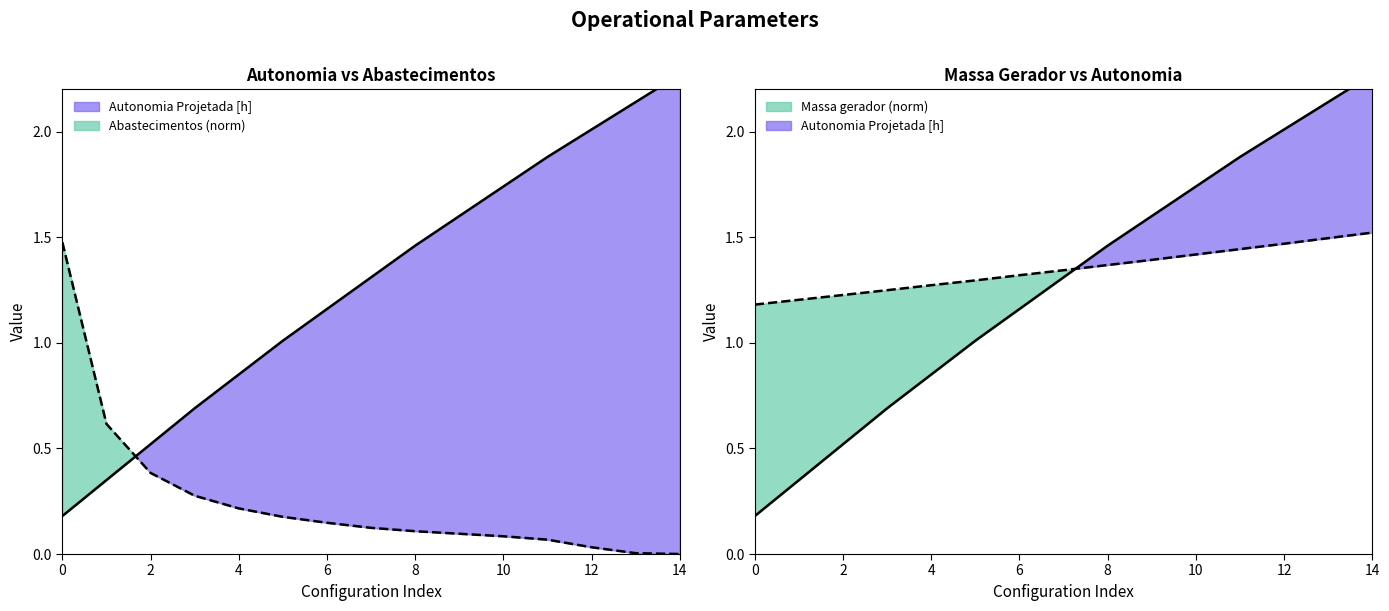

The Massa gerador series shows 1.0 at 3. True or false?

False